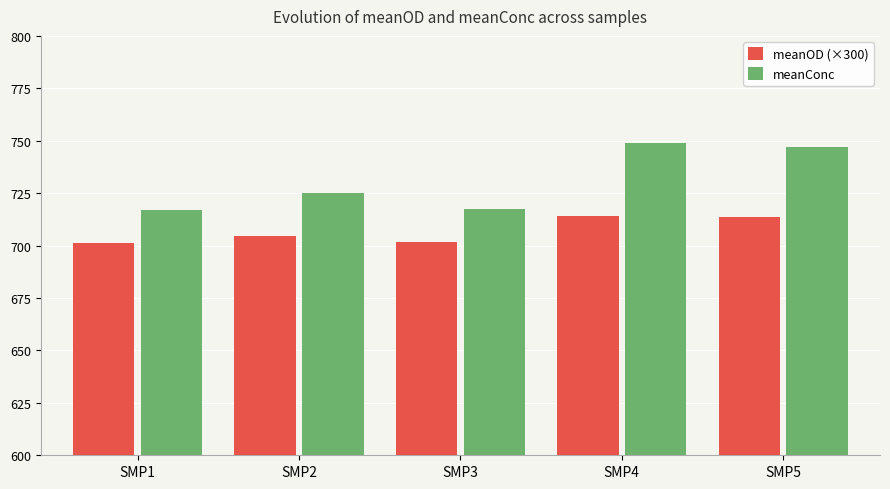

Which series has the largest total across all categories?

meanConc